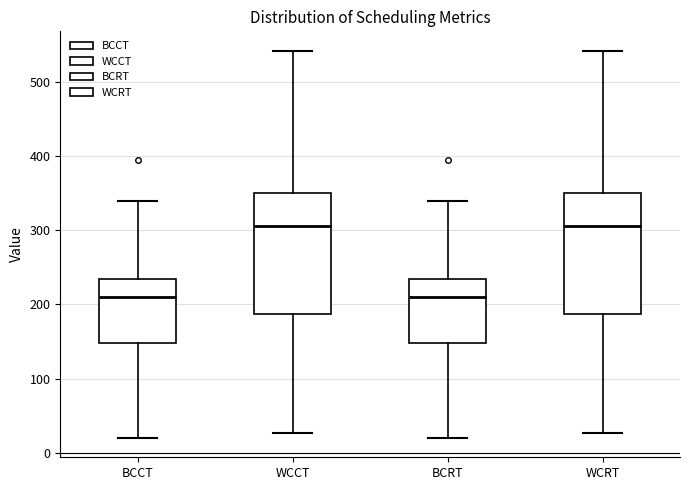

Where is the lower edge of the box for BCRT on the y-axis? The values are not printed on the chart, so give them approximately, as read against the axis.

150